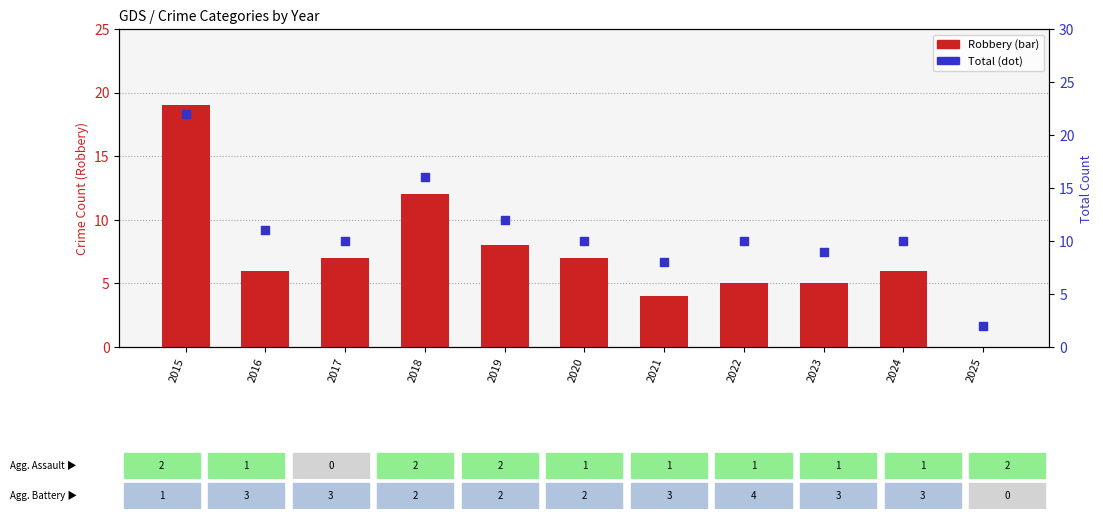

Is the value of Robbery at 2020 greater than the value of Total at 2023?

No